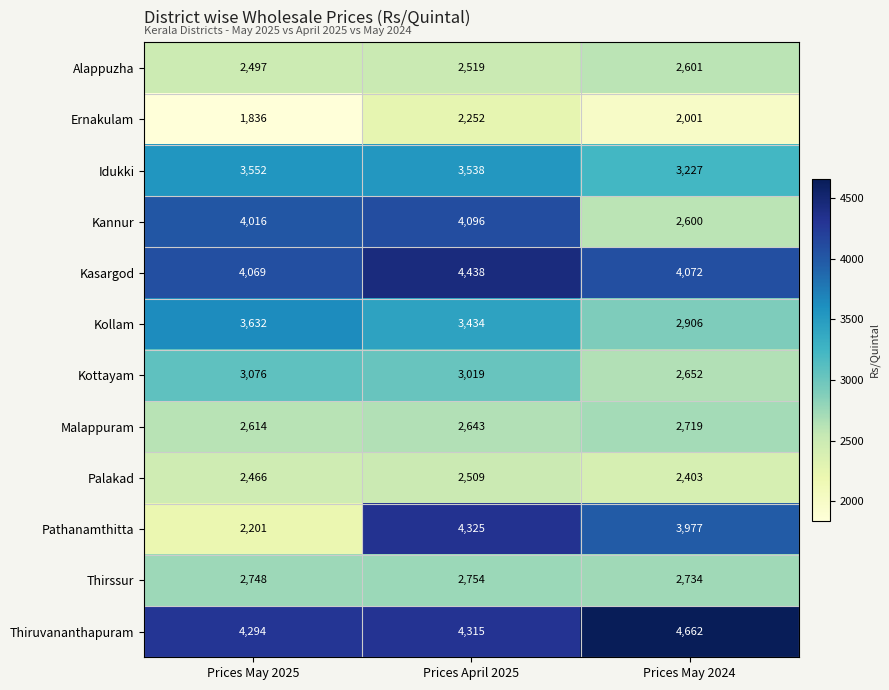

At which label is Kottayam closest to 2864?

Prices April 2025